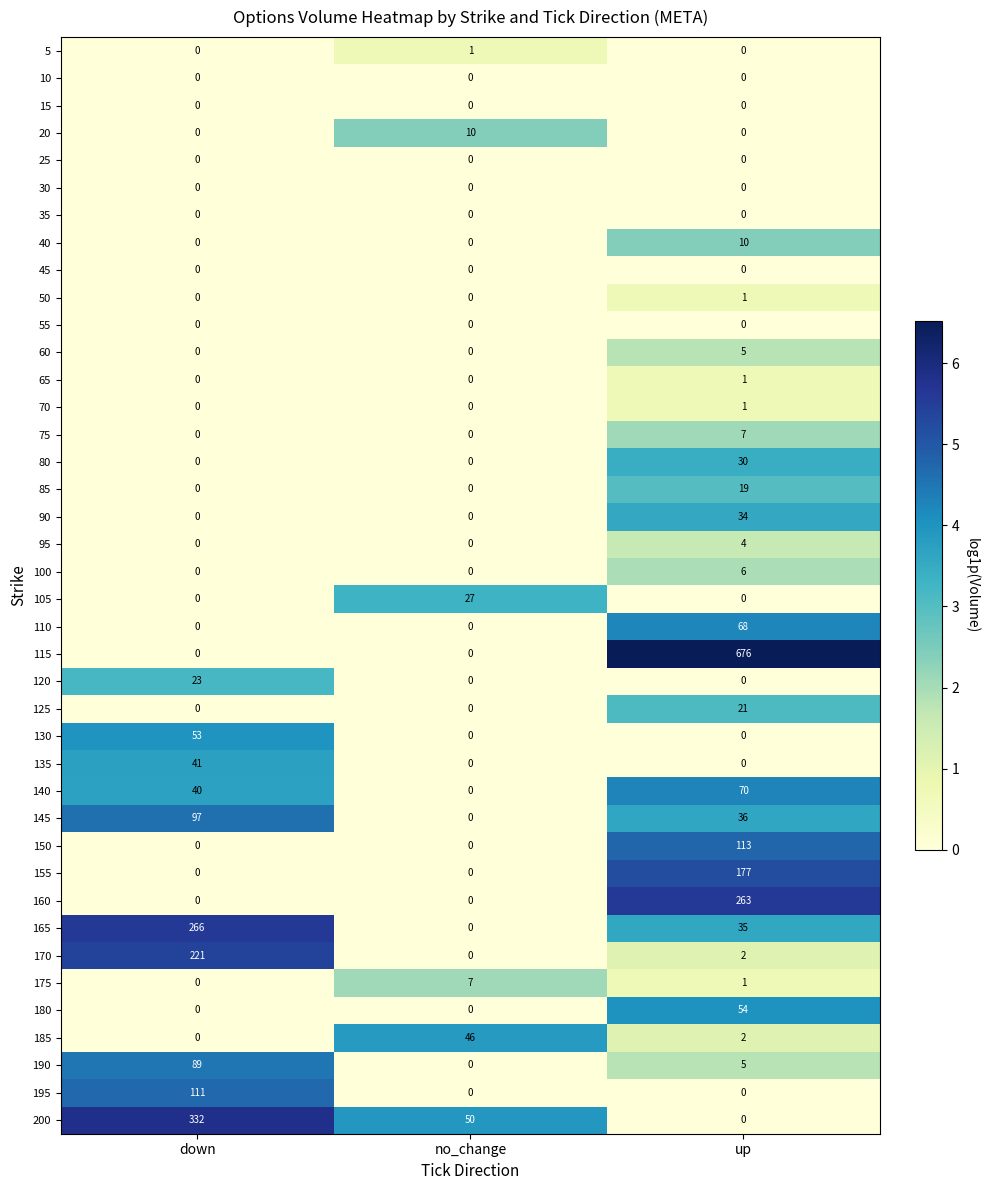

What is the total value across all series at up?

1641